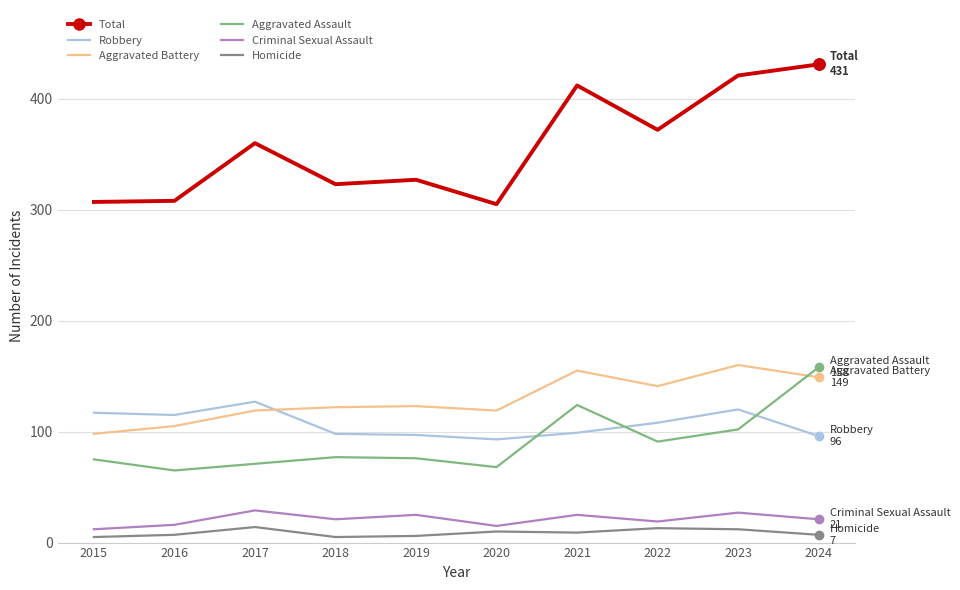

Is it true that Aggravated Assault equals 40 at 2017?

False